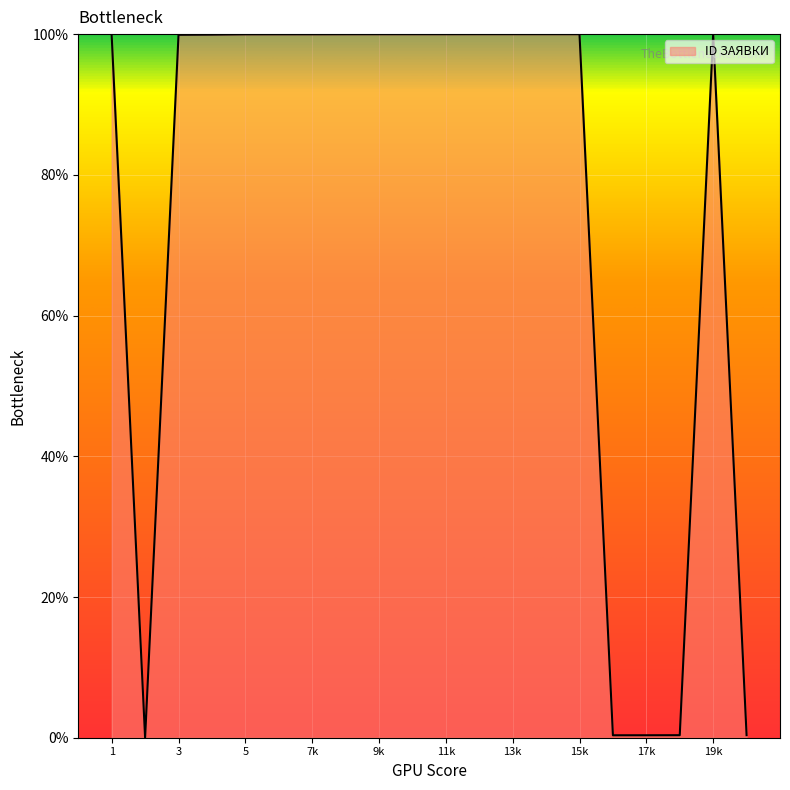

How many lines are shown in the chart?

1